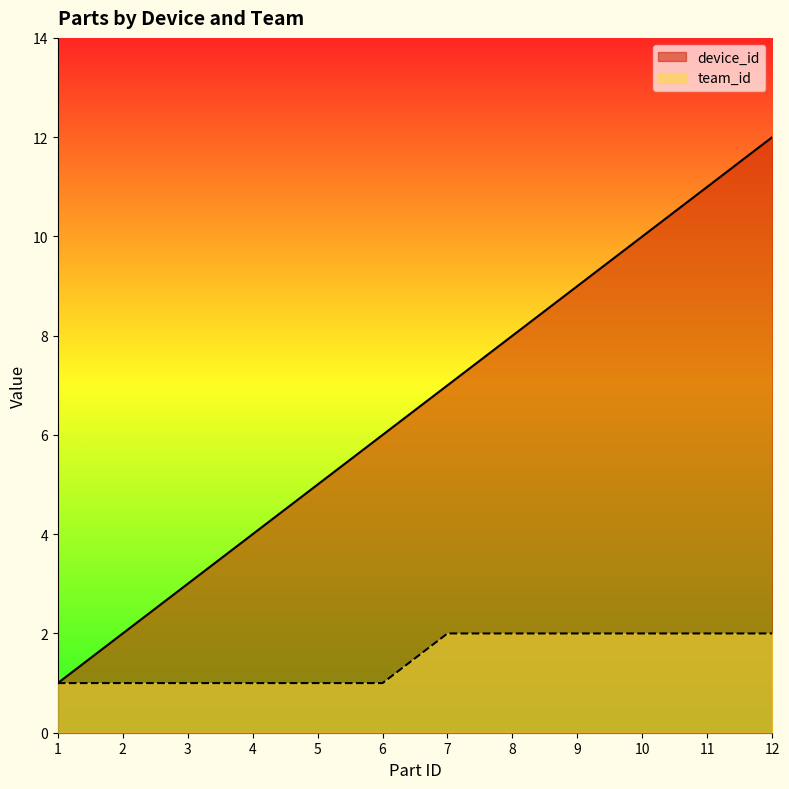

What are all the series names shown in the legend?

device_id, team_id